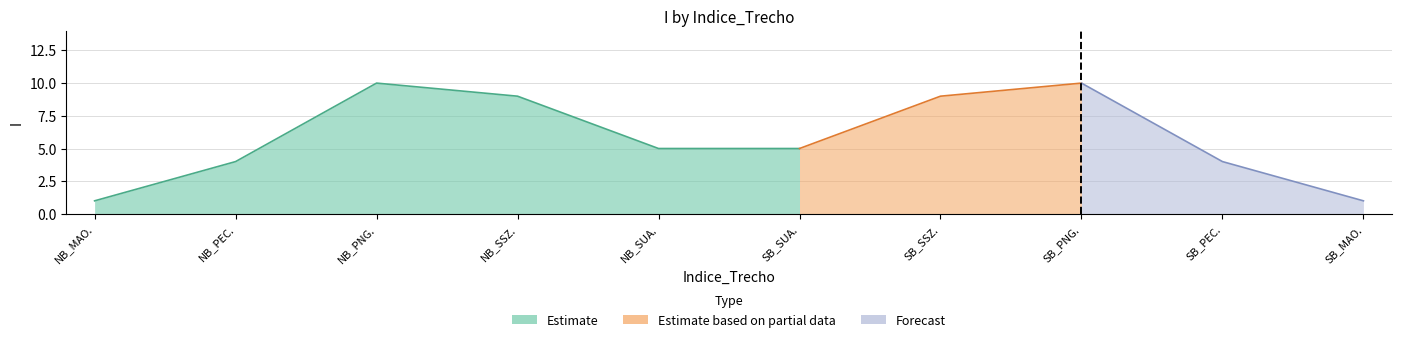

List the labels in order of value, largest first.

3, 8, 4, 7, 5, 6, 2, 9, 1, 10